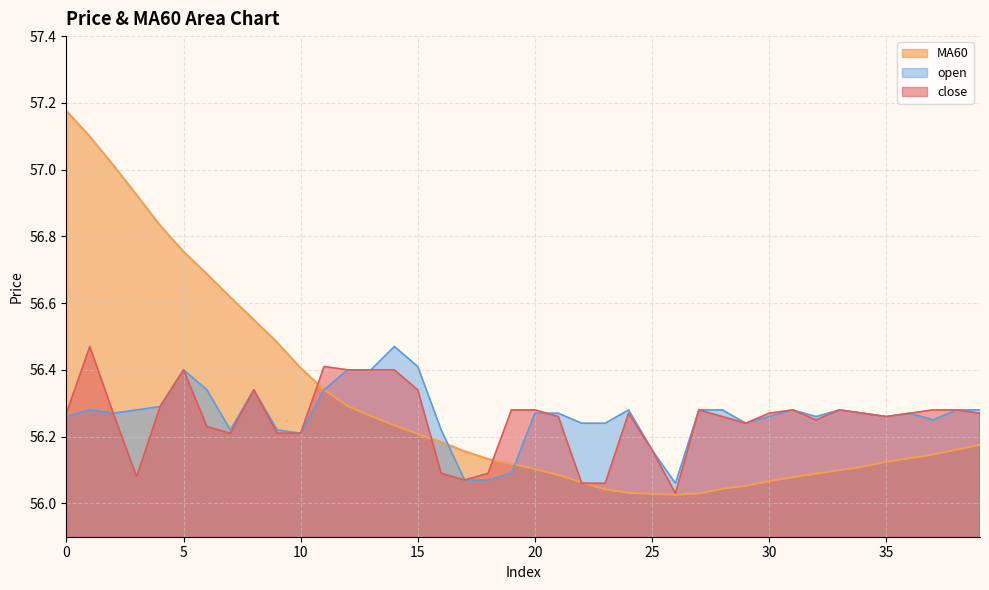

Between which two adjacent categories do open and close first intersect?

20 and 21